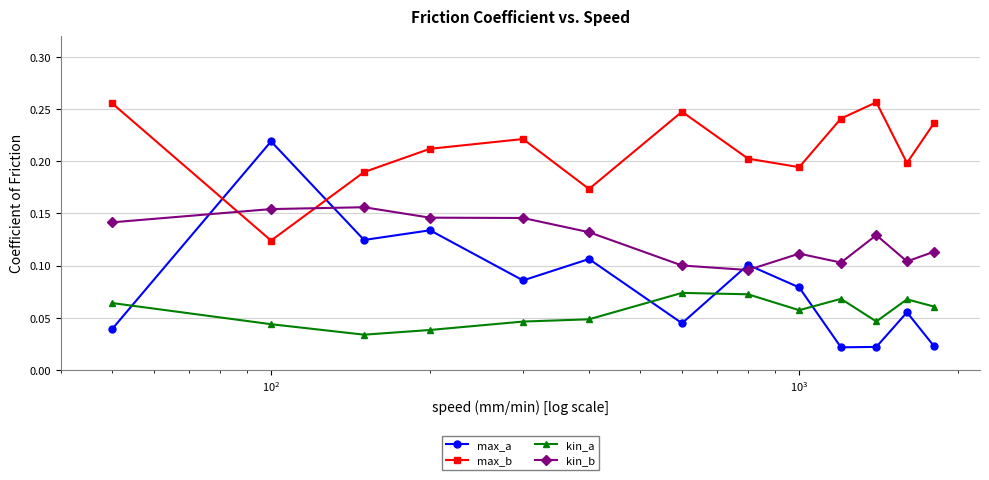

How many series are shown in this chart?

4